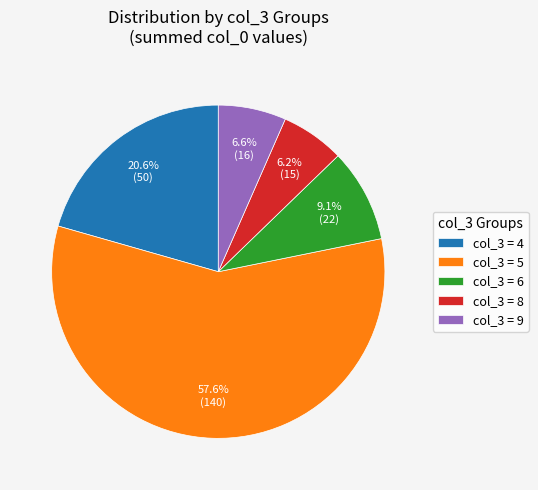

Is col_3 = 5 the majority of the pie?

Yes